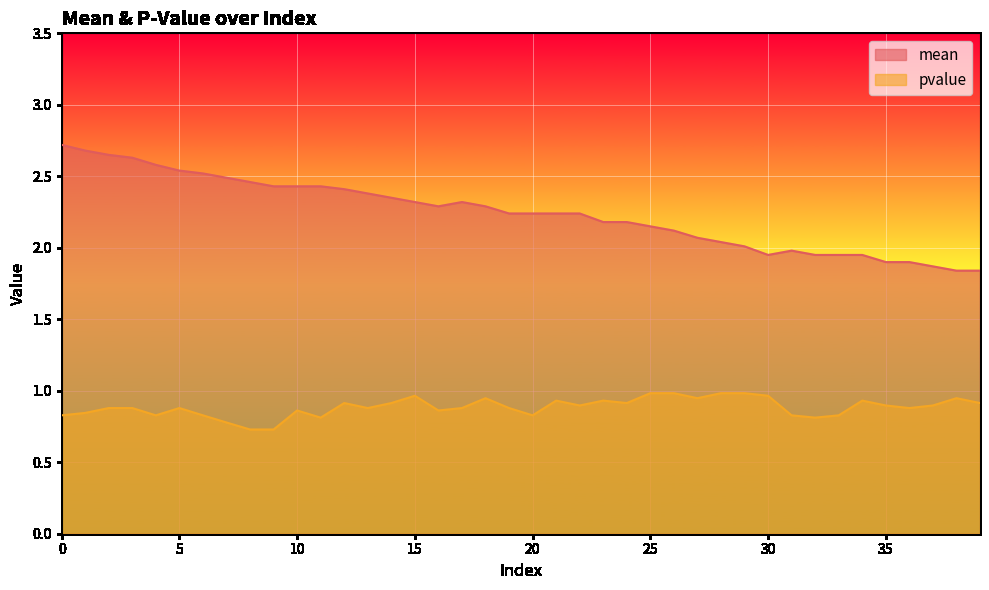

List the series in order of their peak value, lowest first.

pvalue, mean